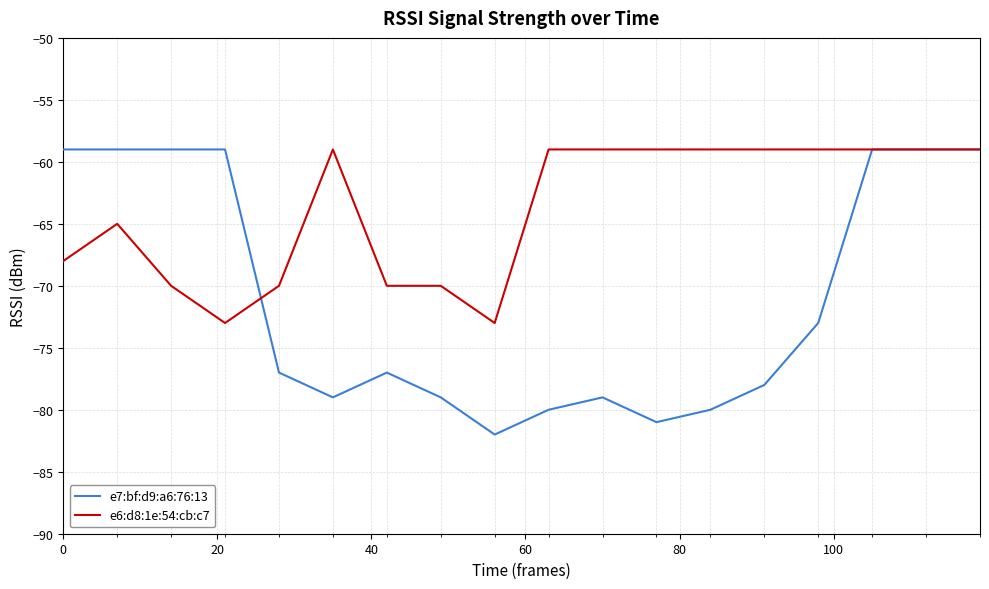

Rank the series by their average value, from lowest to highest.

e7:bf:d9:a6:76:13, e6:d8:1e:54:cb:c7